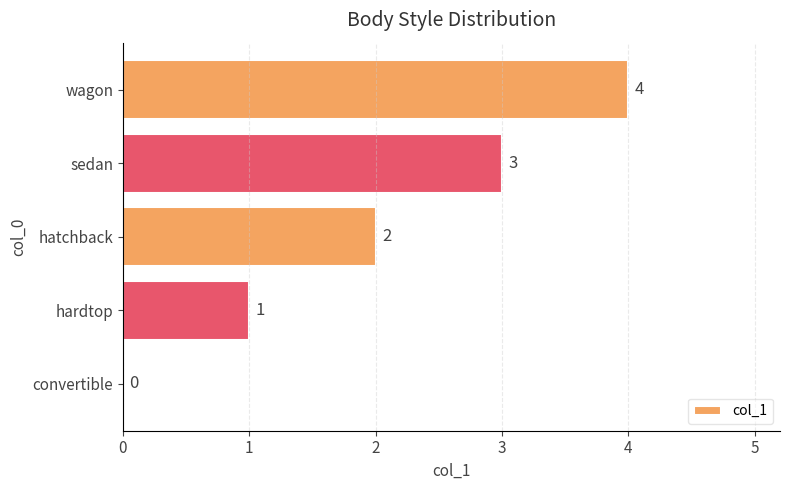

Where is the data nearest to the value 2?

hatchback